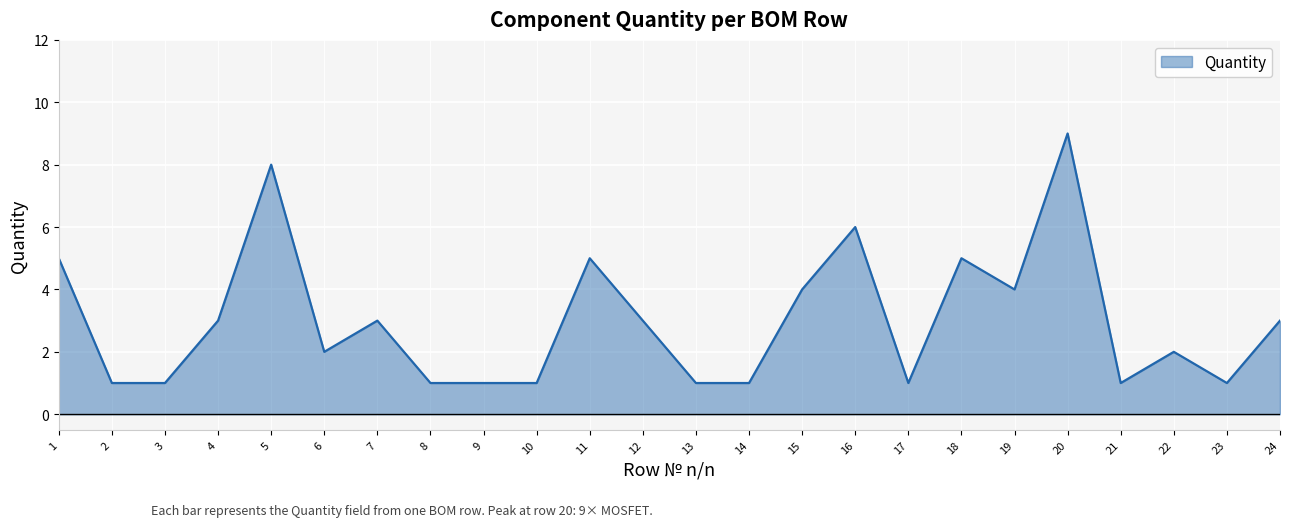

What is the difference between the maximum and minimum values?

8